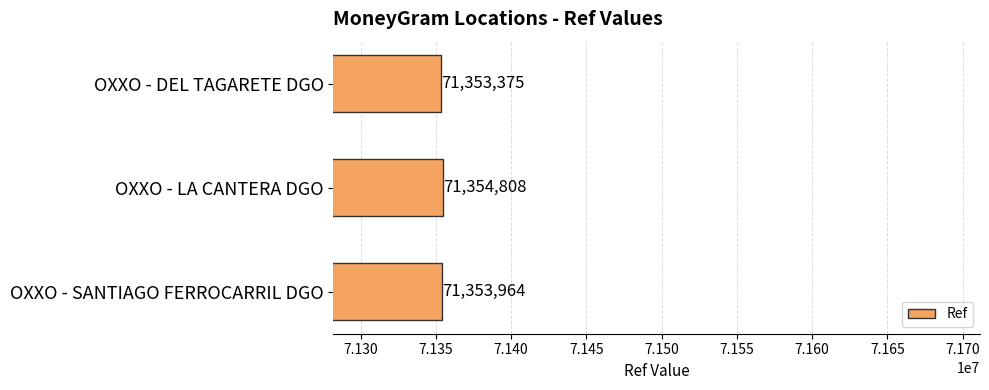

Count the number of data series in this chart.

1